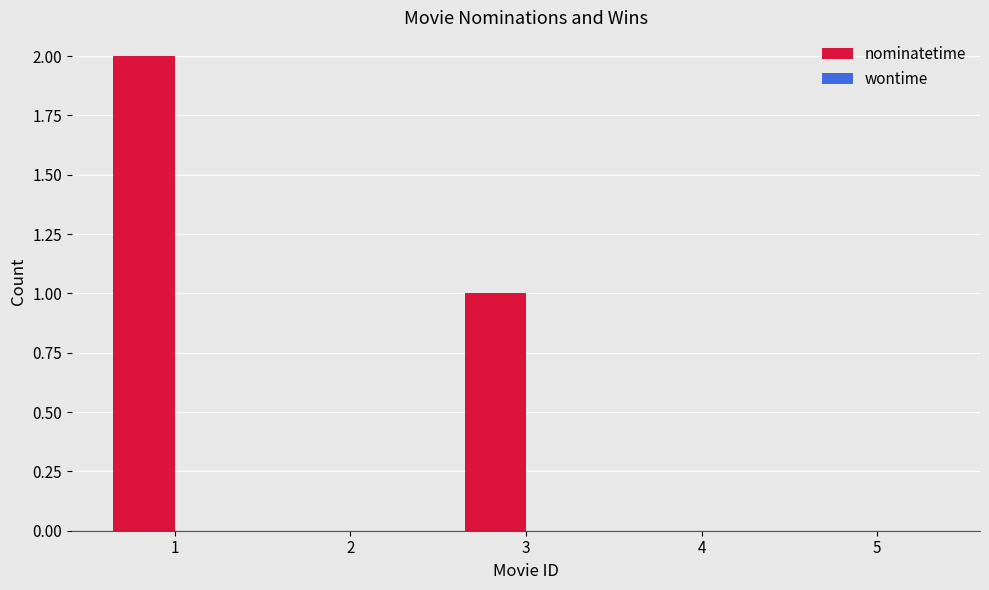

What is the change in value from 2 to 3?

+1